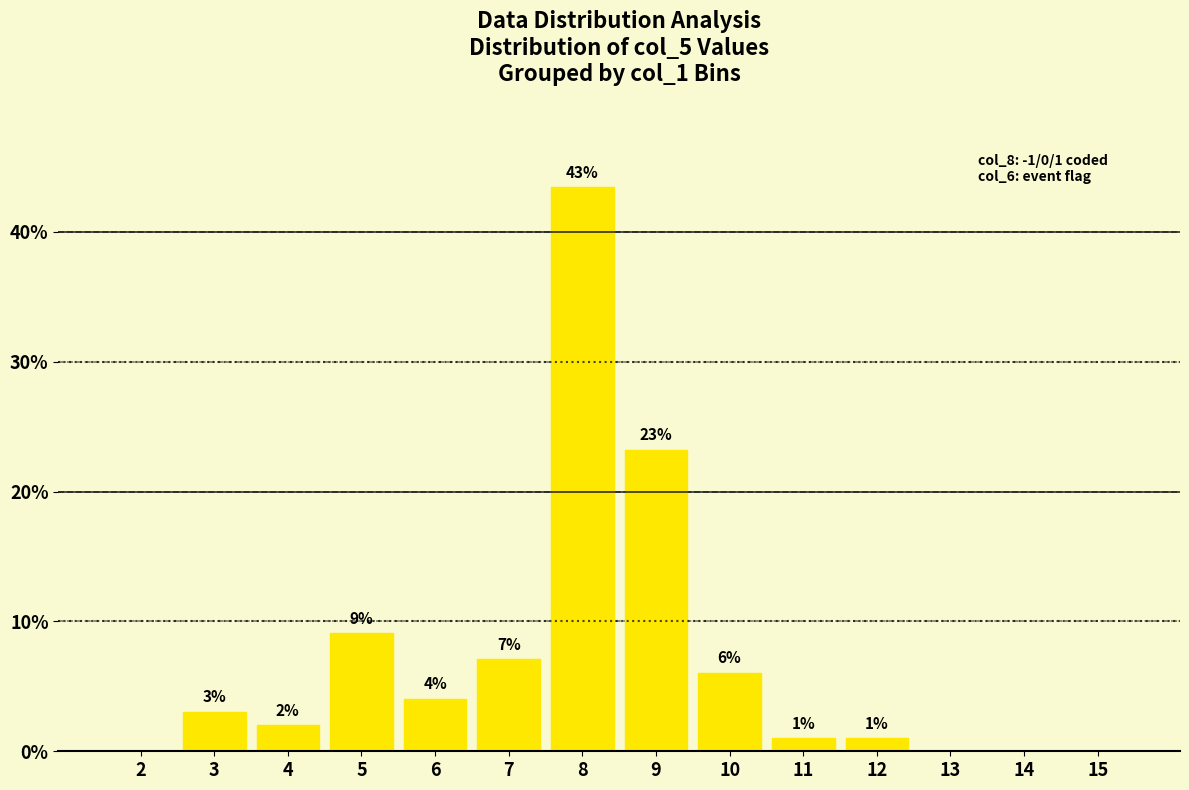

Are the bars horizontal?

No